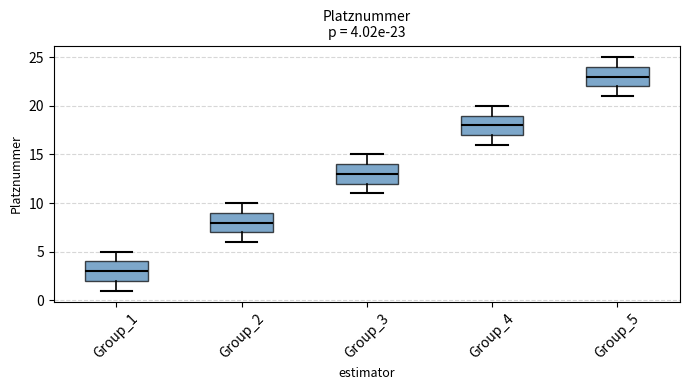

Which box's median line is the lowest?

Group_1